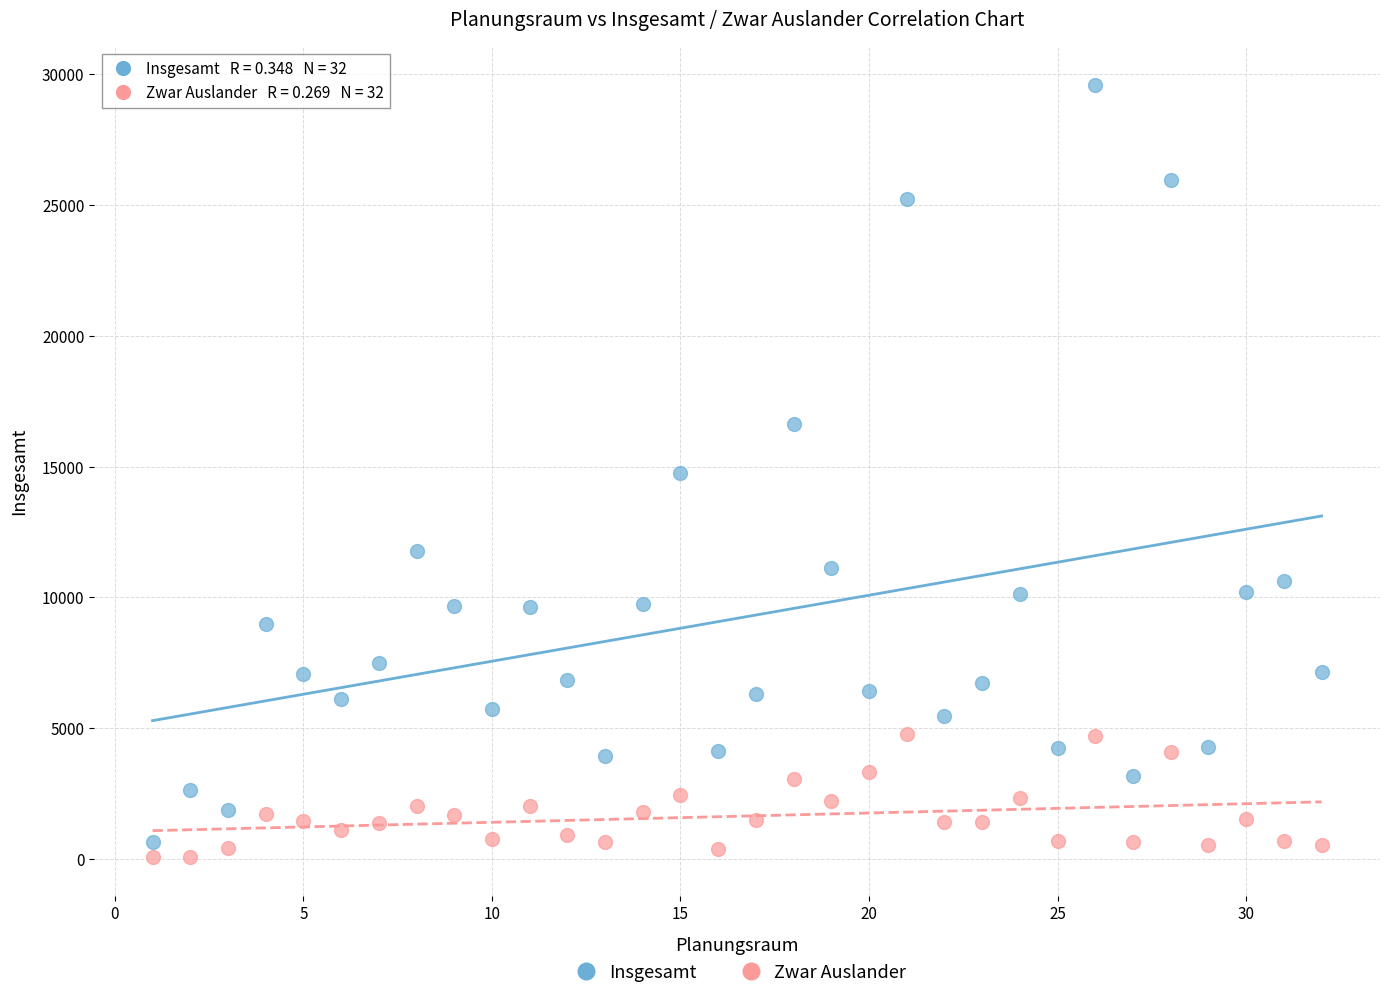

What are all the series names shown in the legend?

Insgesamt, Zwar Auslander